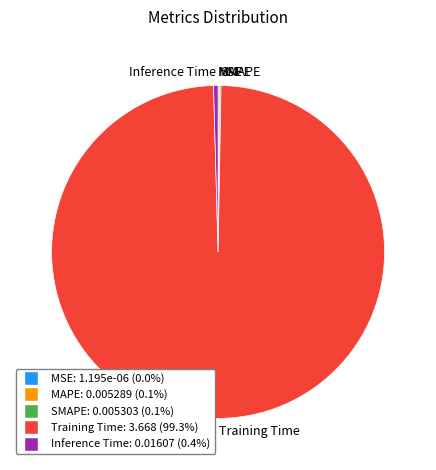

Does Training Time account for over 50% of the chart?

Yes